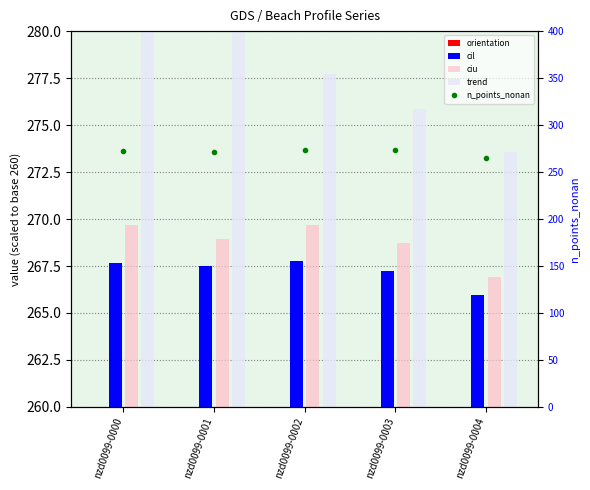

What are all the series names shown in the legend?

orientation, cil, ciu, trend, n_points_nonan